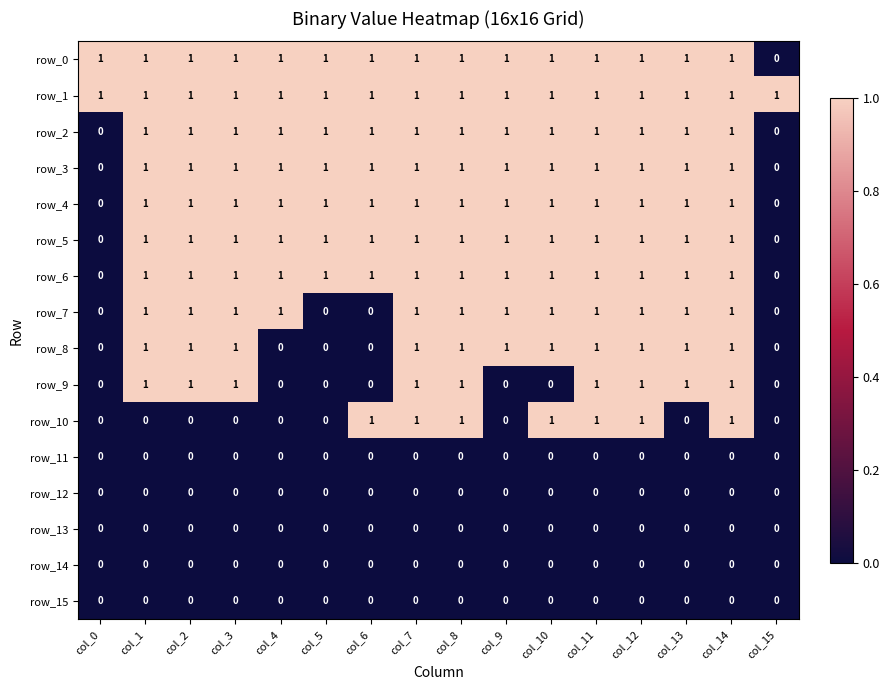

What is the highest value of the row_9 series?

1